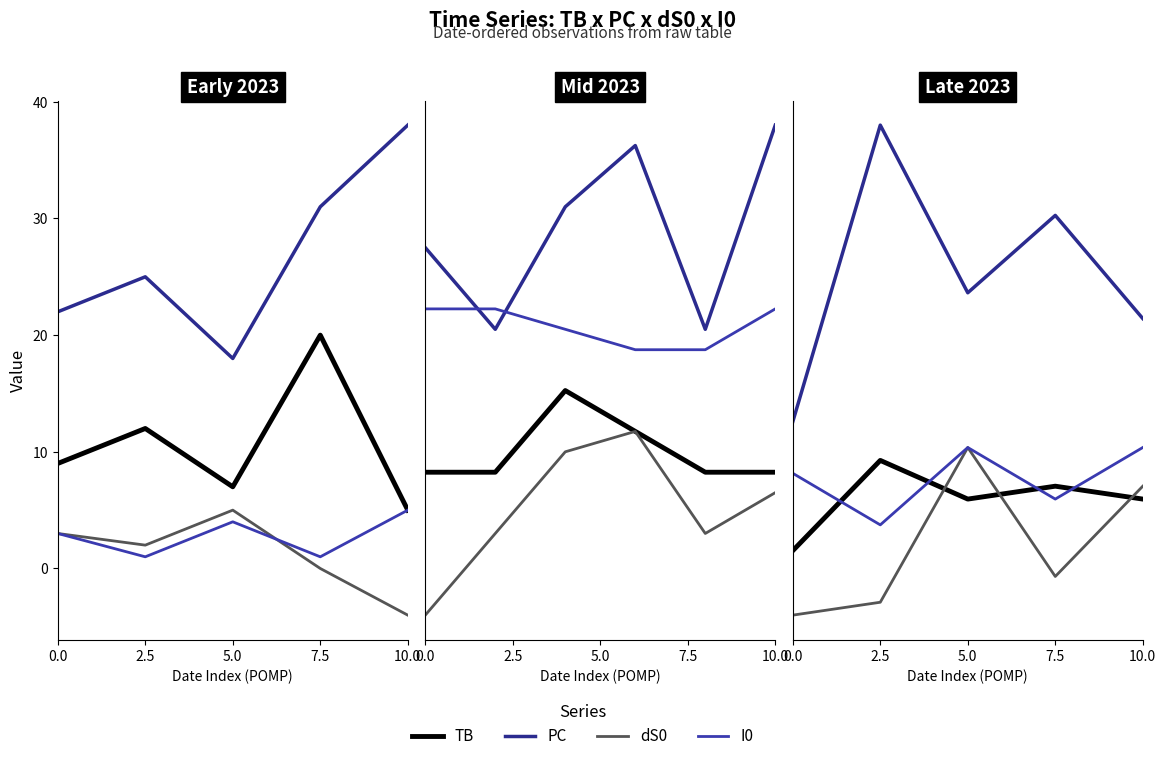

What are all the series names shown in the legend?

TB, PC, dS0, I0